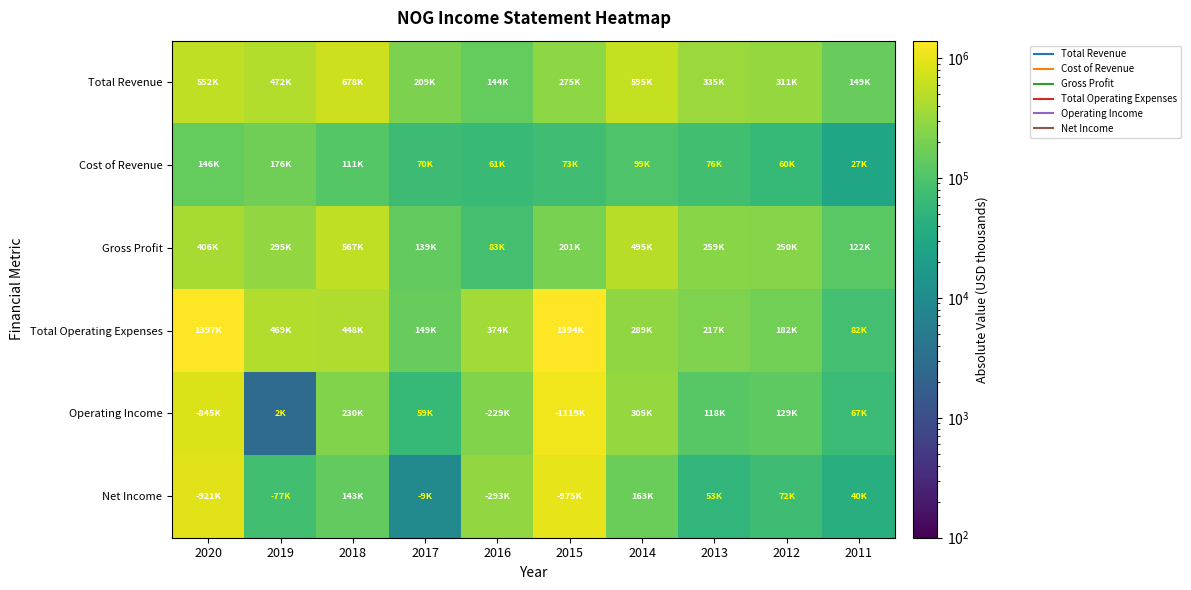

Reading left to right, what are all the values shown in this chart?

Total Revenue: 2020=552200	2019=472400	2018=678900	2017=209300	2016=144900	2015=275100	2014=595000	2013=335800	2012=311600	2011=149400
Cost of Revenue: 2020=146100	2019=176700	2018=111900	2017=70300	2016=61200	2015=73700	2014=99400	2013=76800	2012=60900	2011=27300
Gross Profit: 2020=406100	2019=295700	2018=567000	2017=139000	2016=83700	2015=201400	2014=495700	2013=259000	2012=250700	2011=122000
Total Operating Expenses: 2020=1397300	2019=469600	2018=448700	2017=149800	2016=374200	2015=1394400	2014=289900	2013=217800	2012=182400	2011=82100
Operating Income: 2020=845100	2019=2800	2018=230200	2017=59500	2016=229300	2015=1119400	2014=305200	2013=118000	2012=129100	2011=67300
Net Income: 2020=921300	2019=77300	2018=143700	2017=9200	2016=293500	2015=975400	2014=163700	2013=53100	2012=72300	2011=40600